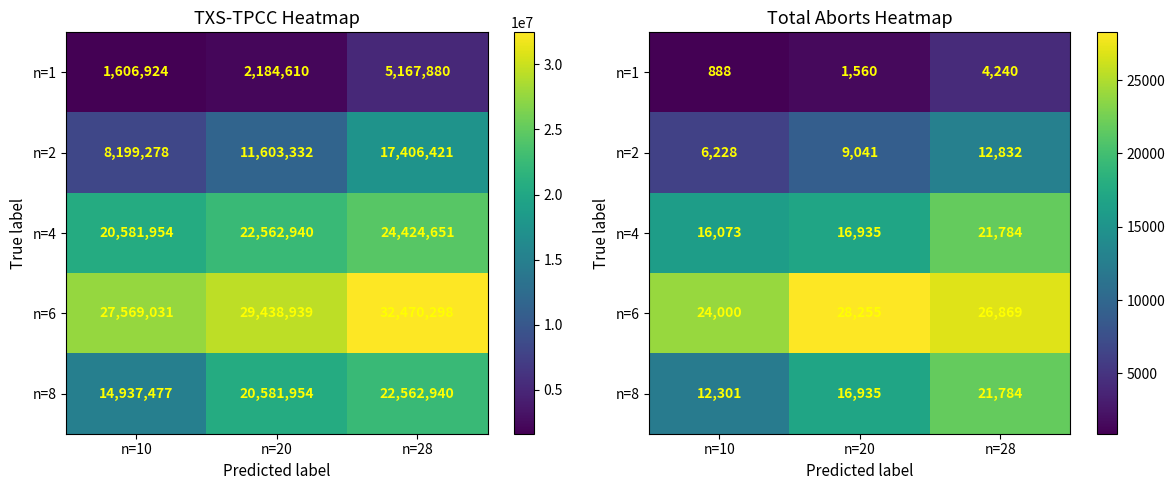

The value of n=6 at n=20 is 28255. True or false?

True